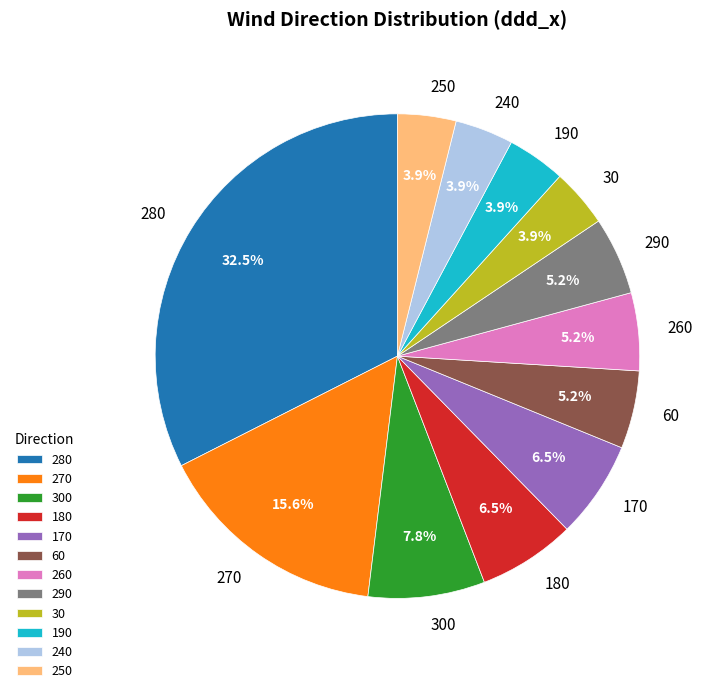

Between 270 and 290, which is larger?

270